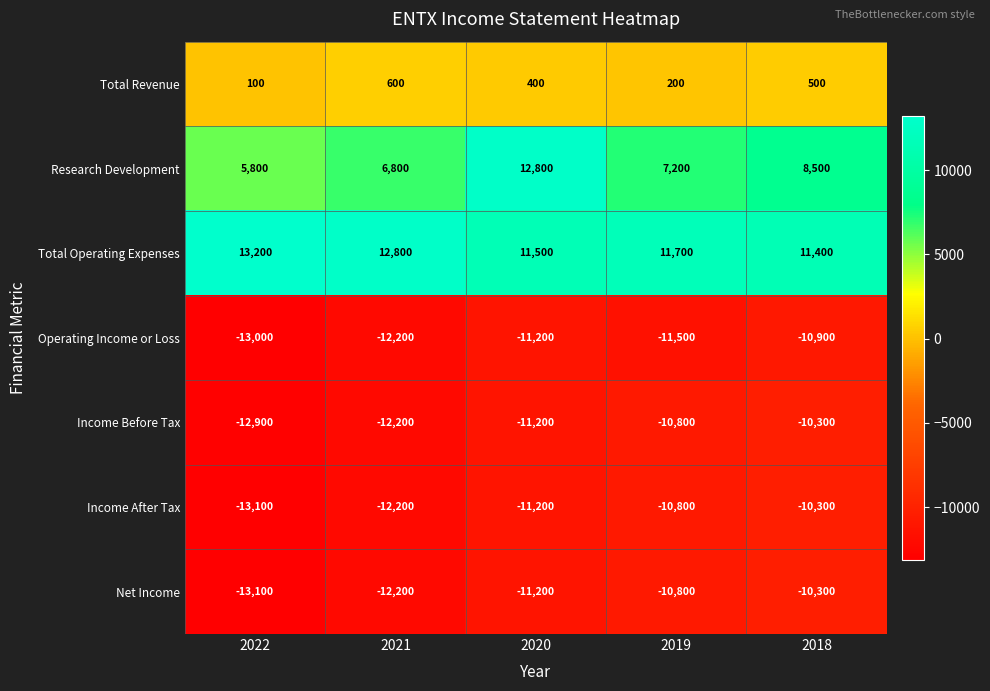

Which series has the widest spread of values?

Research Development